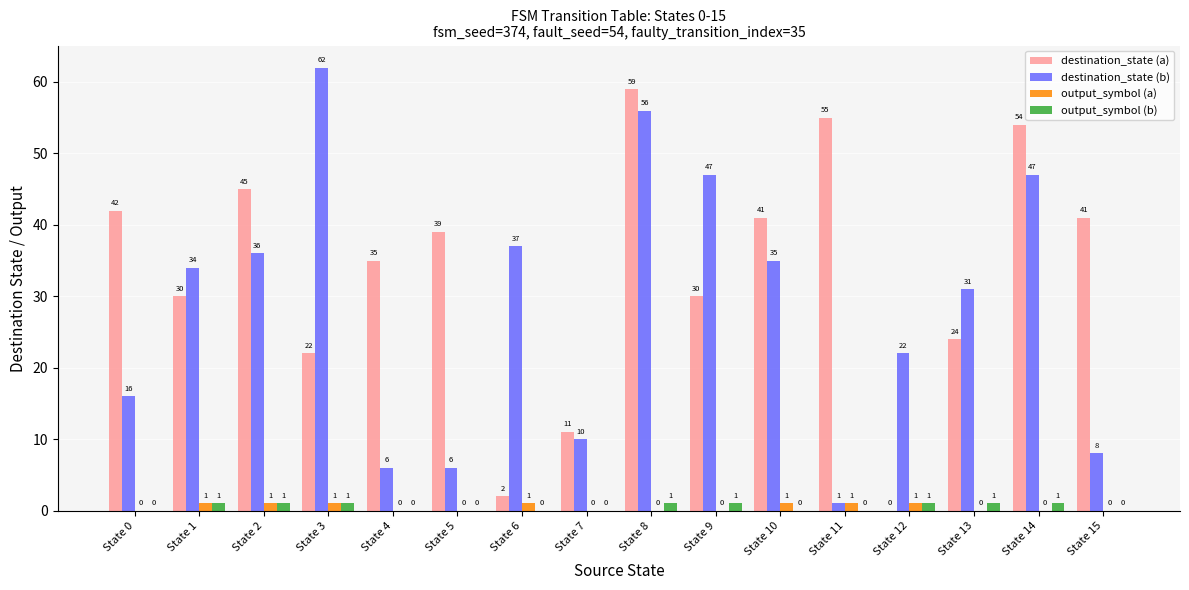

True or false: output_symbol (a) has a value of 0 at State 5.

True